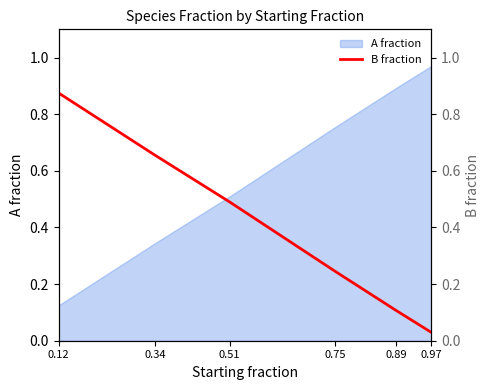

Reading left to right, list all the values displayed in this chart.

0.9	0.7	0.5	0.2	0.1	0.0